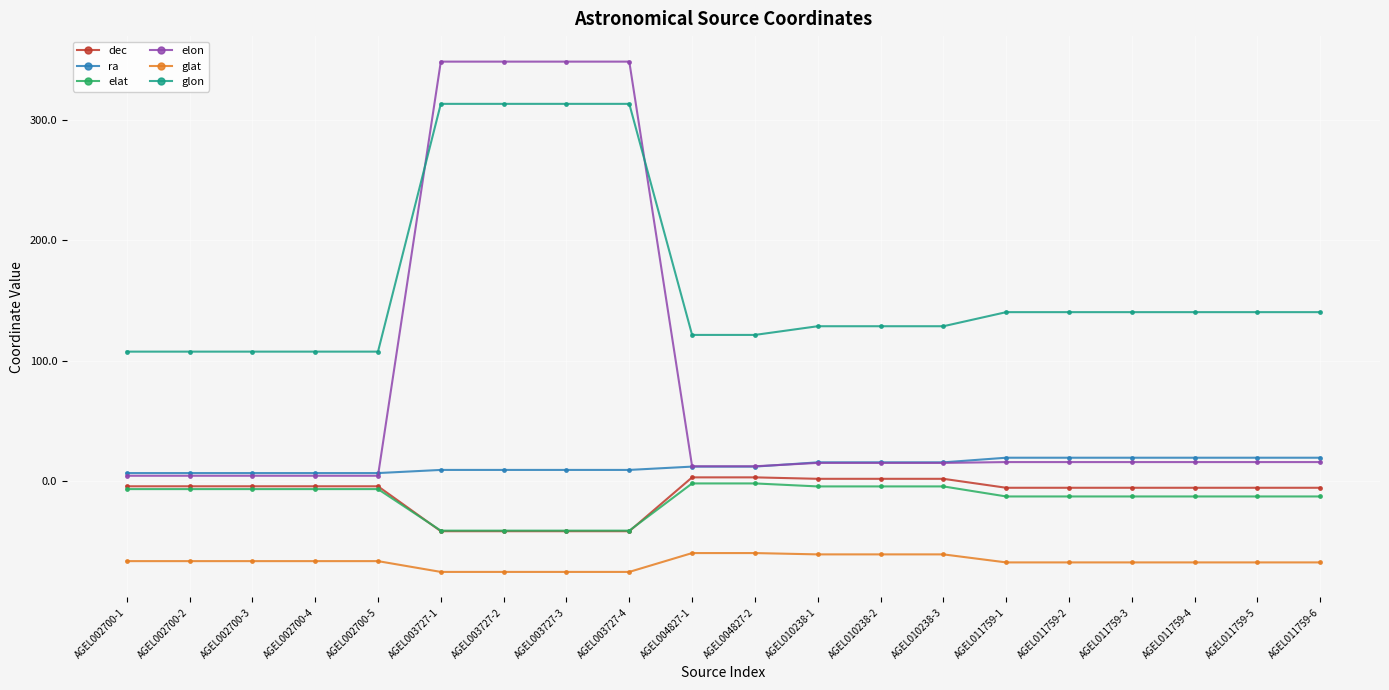

How many lines are shown in the chart?

6